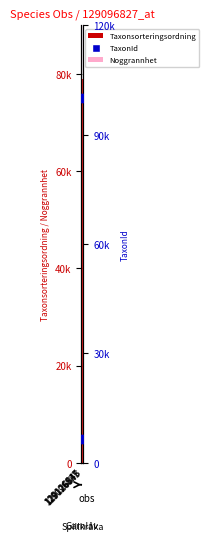

Which series reaches the maximum Y coordinate?

TaxonId